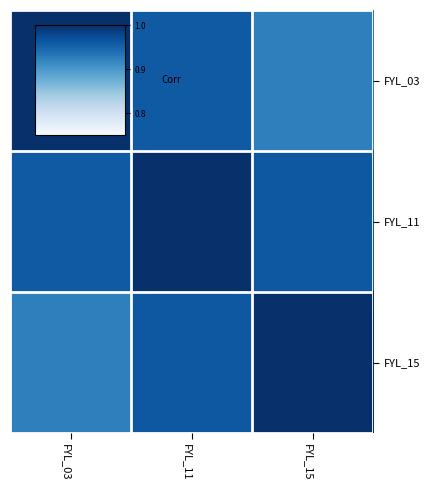

Reading left to right, what are all the values shown in this chart?

FYL_03: FYL_03=1.0	FYL_11=1.0	FYL_15=0.9
FYL_11: FYL_03=1.0	FYL_11=1.0	FYL_15=1.0
FYL_15: FYL_03=0.9	FYL_11=1.0	FYL_15=1.0